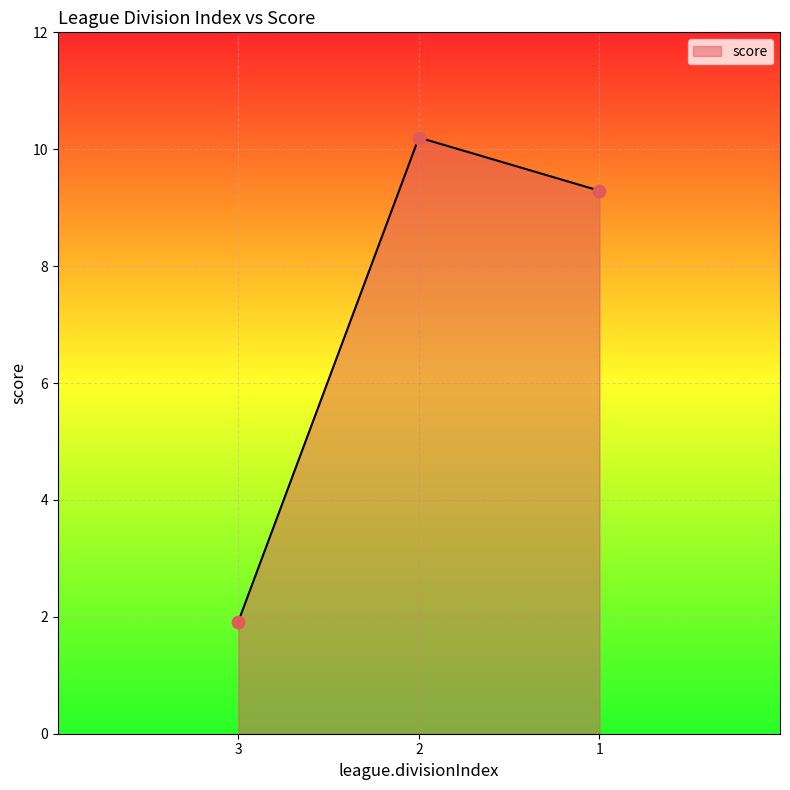

Which has a higher value, 2 or 1?

2